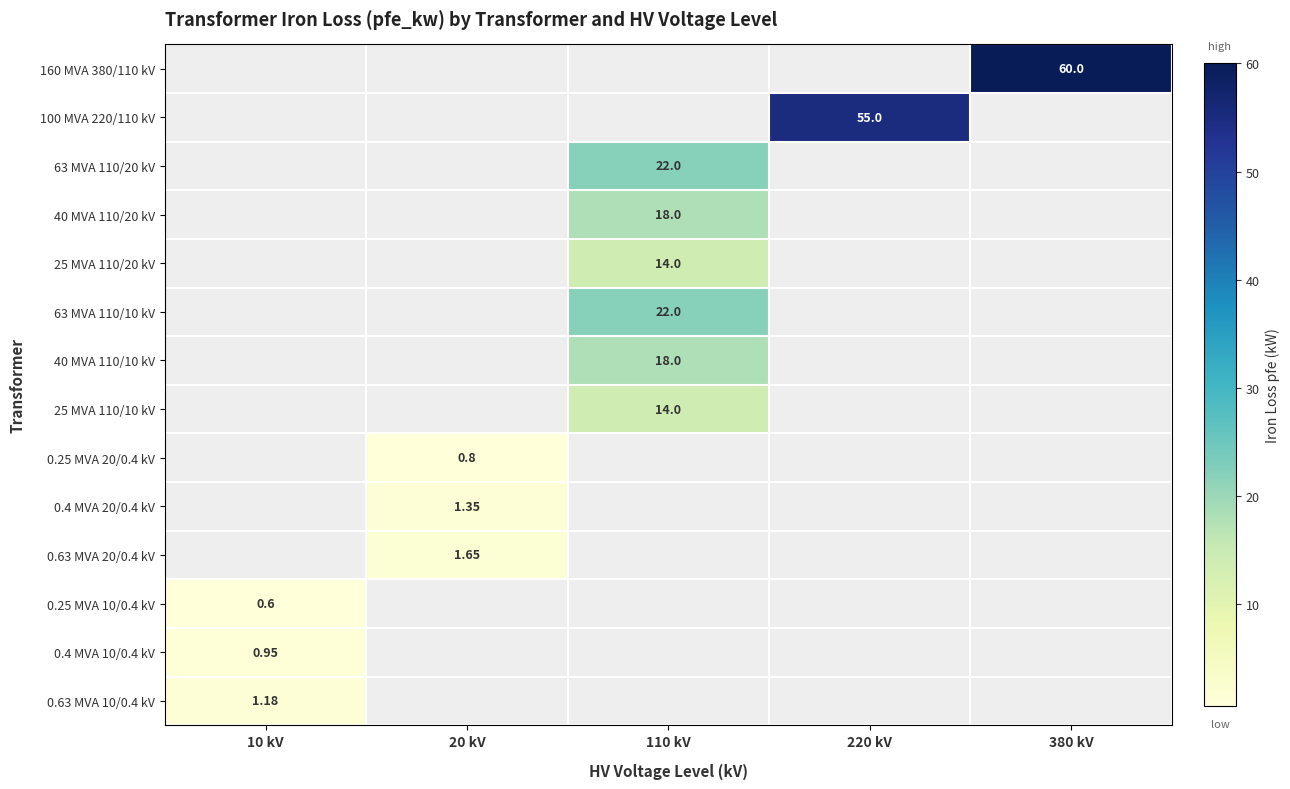

Is the value of 0.25 MVA 20/0.4 kV at 20 kV greater than the value of 25 MVA 110/10 kV at 110 kV?

No